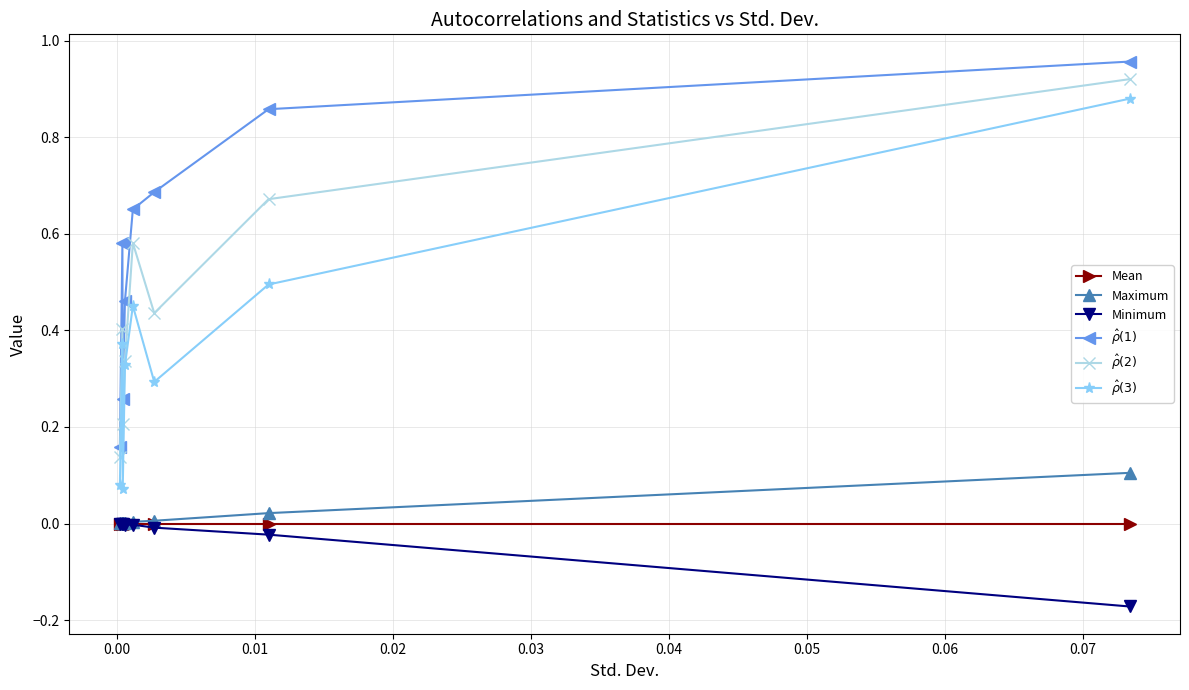

What are all the series names shown in the legend?

Mean, Maximum, Minimum, $\hat{\rho}(1)$, $\hat{\rho}(2)$, $\hat{\rho}(3)$